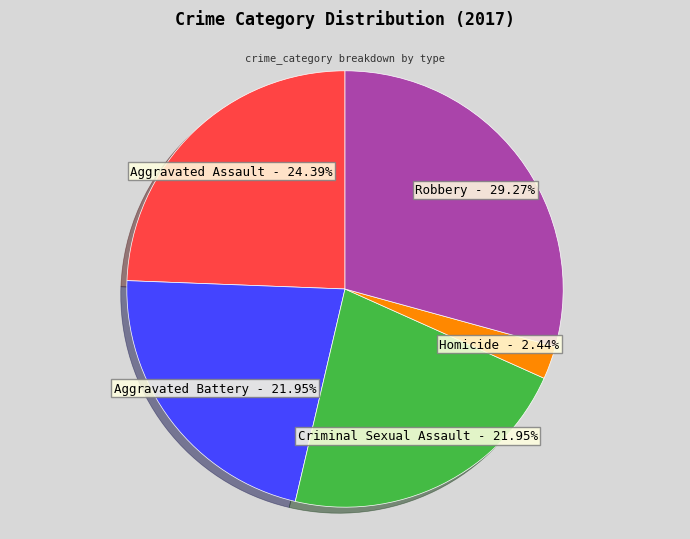

Is there a majority slice in this chart?

No